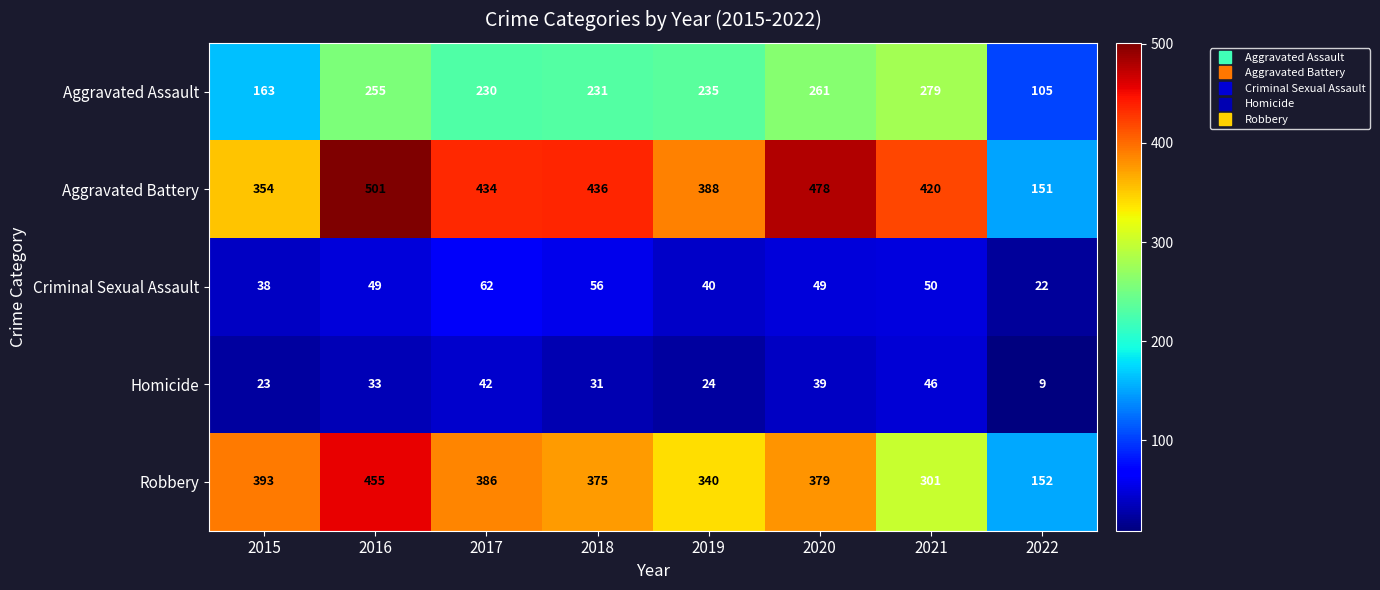

The Robbery series shows 219 at 2020. True or false?

False